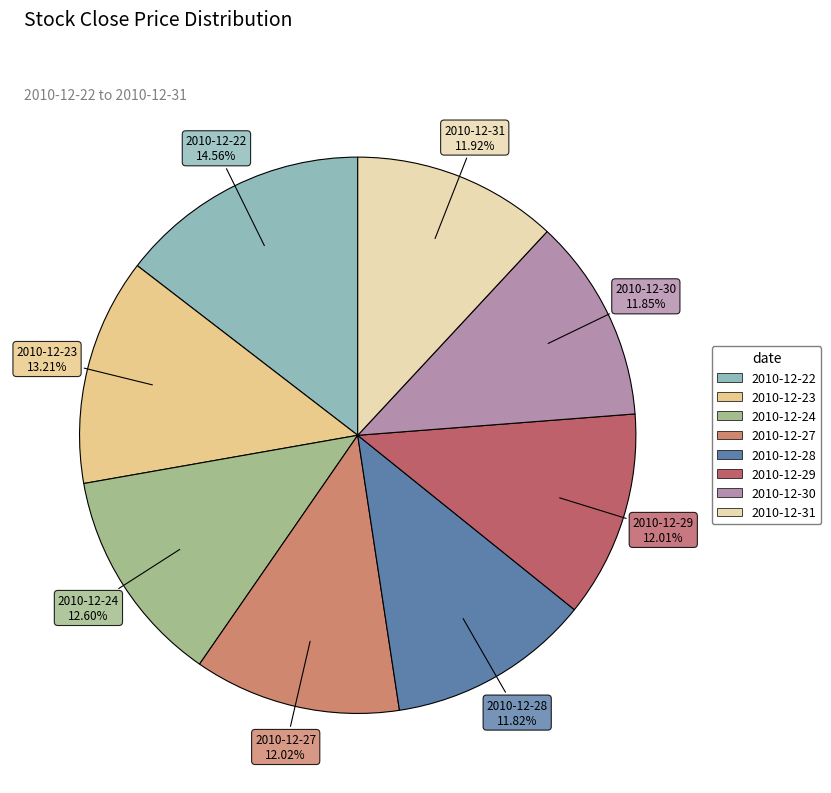

What percentage is the 2010-12-27 slice, to the nearest percent?

12%